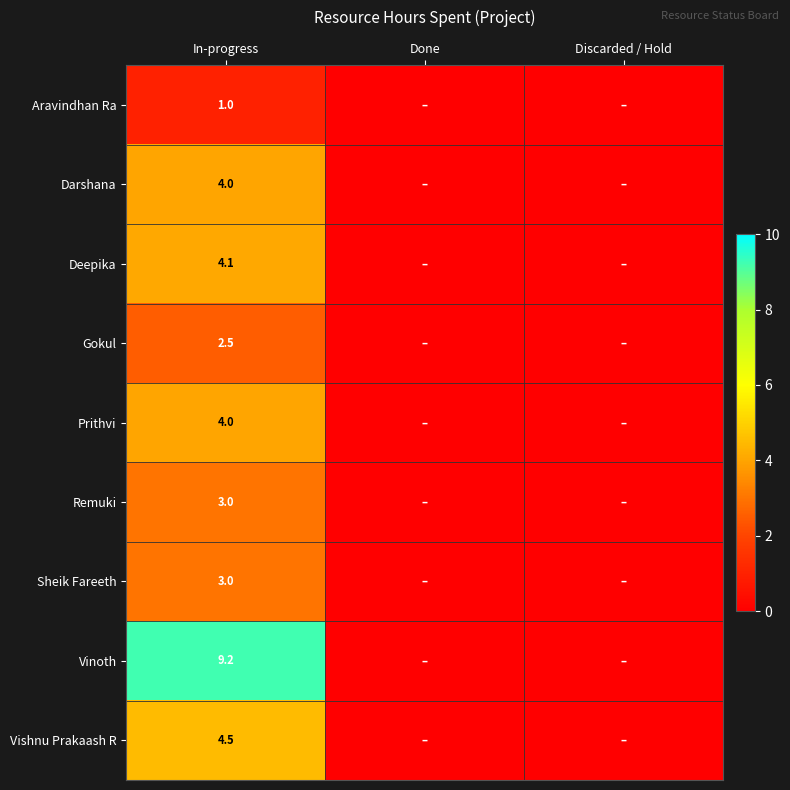

What is the spread (max minus min) of values at In-progress?

8.2